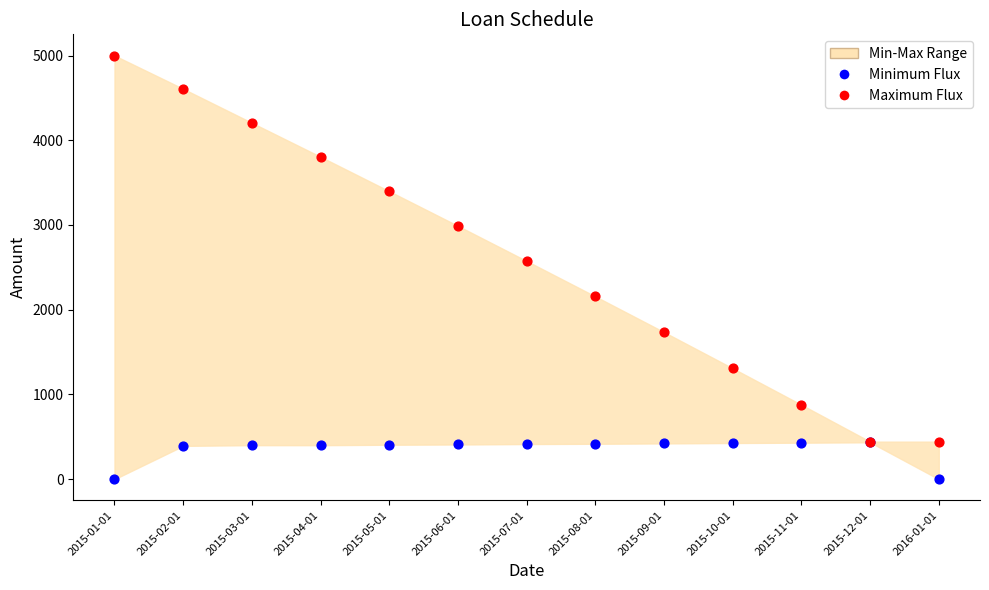

Which series contains the lowest Y value?

Minimum Flux